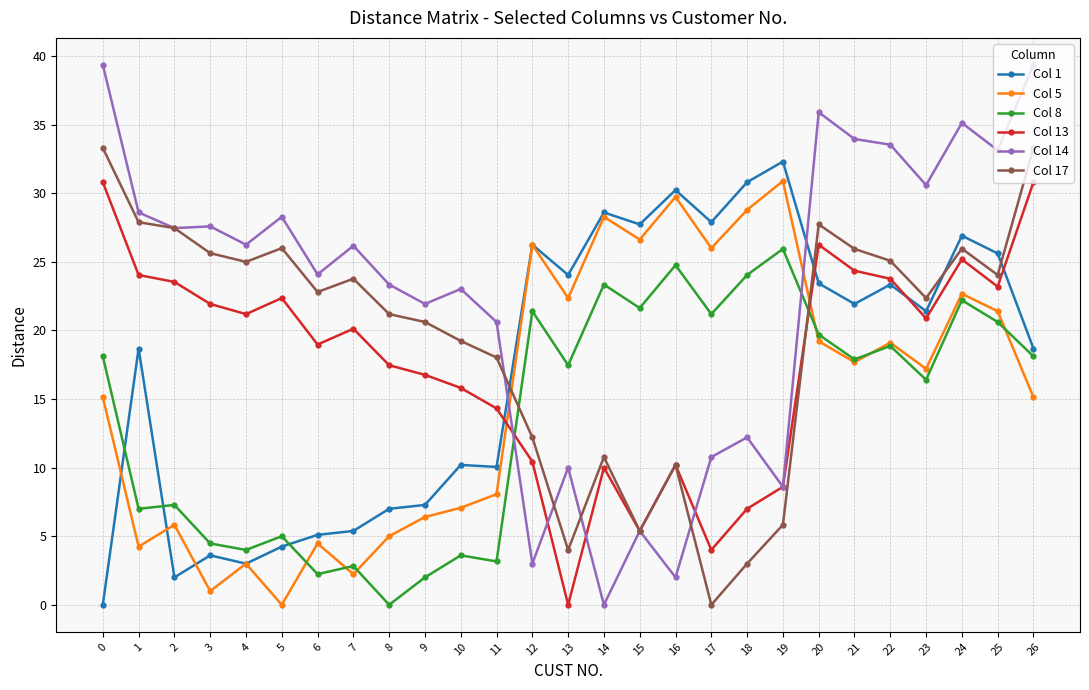

At which category is the sum across all series the highest?

24